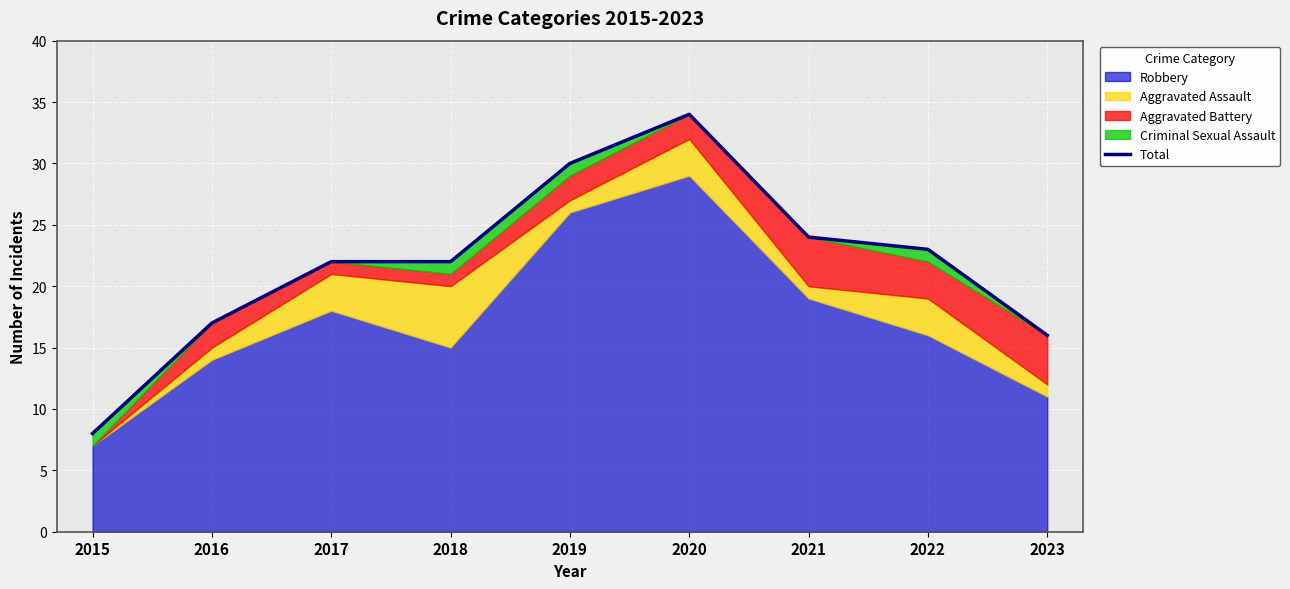

Approximately how many times larger is the value at 2022 compared to 2021?

1.0